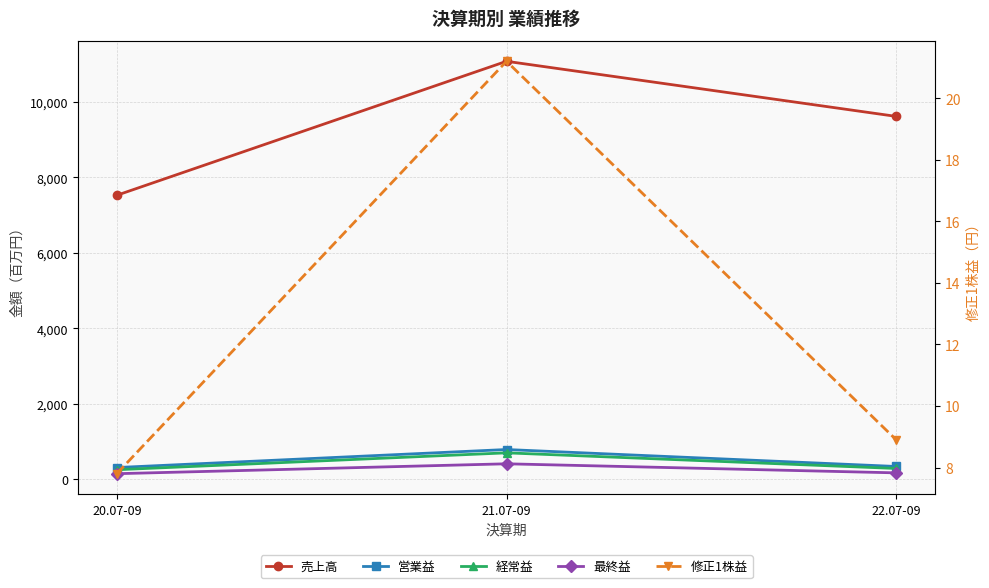

What is the sum of all 最終益 values?

740.0